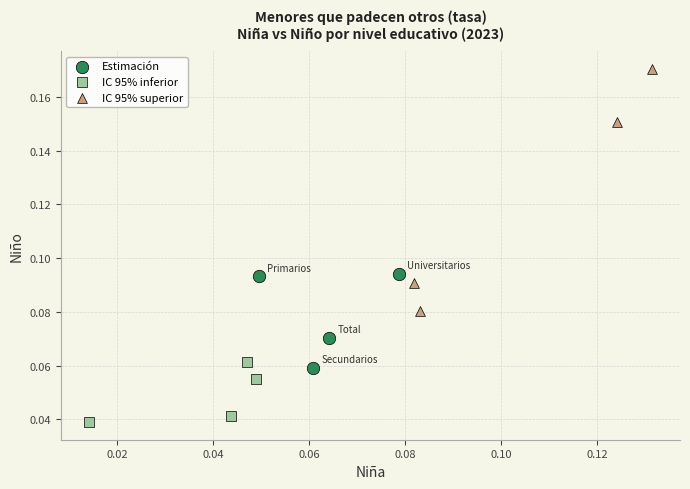

Which series has the largest Y range (max minus min)?

IC 95% superior